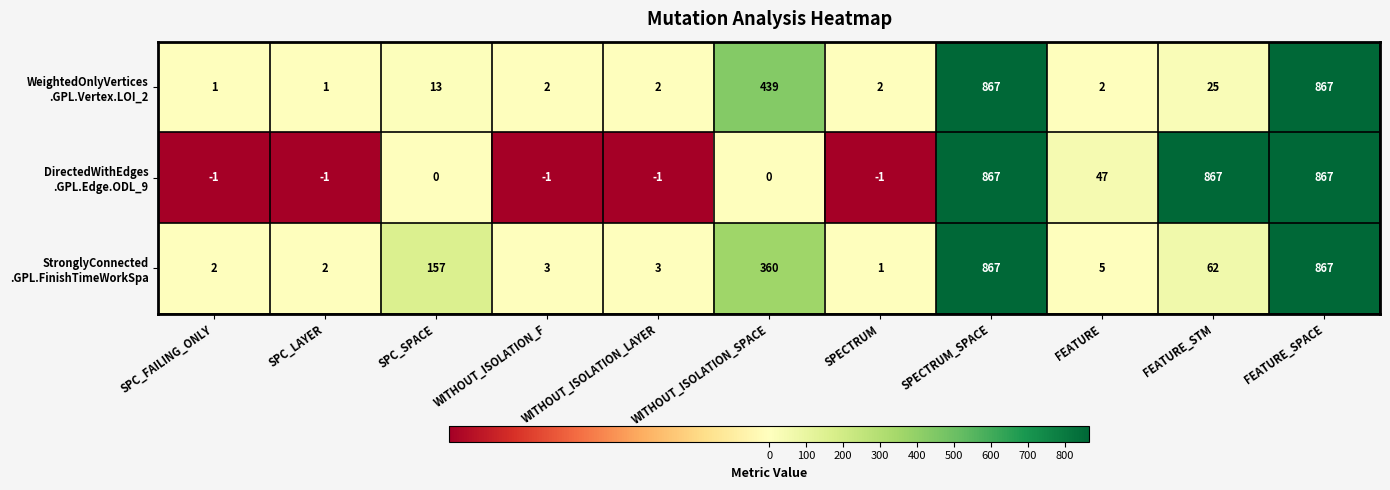

At how many categories does at least one series exceed 176?

4